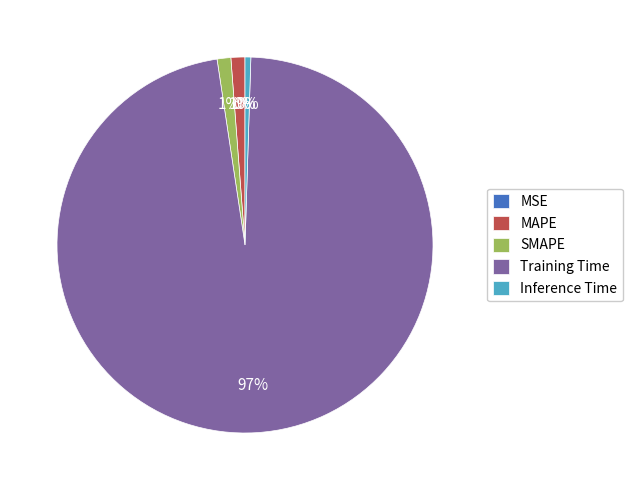

True or false: Training Time accounts for 97% of the total.

True